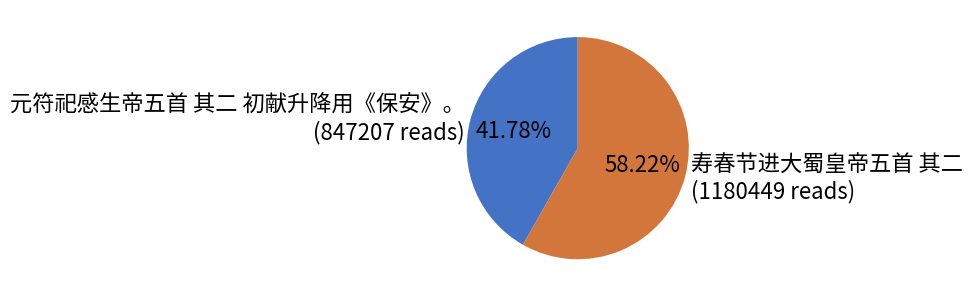

Is there any slice that represents more than half of the pie?

Yes